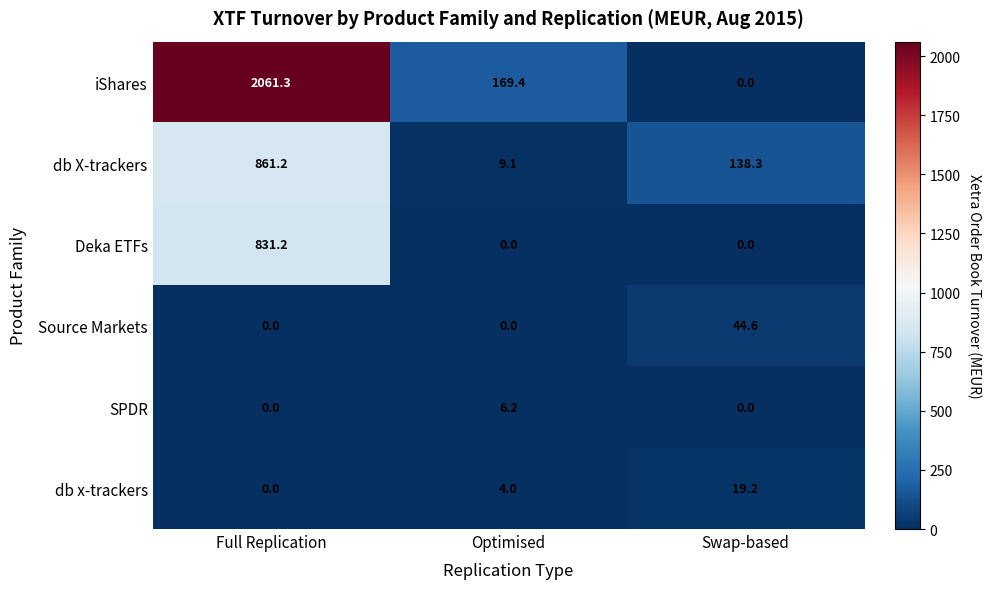

Reading left to right, extract all data points from this chart.

iShares: Full Replication=2061.3	Optimised=169.4	Swap-based=0.0
db X-trackers: Full Replication=861.2	Optimised=9.1	Swap-based=138.3
Deka ETFs: Full Replication=831.2	Optimised=0.0	Swap-based=0.0
Source Markets: Full Replication=0.0	Optimised=0.0	Swap-based=44.6
SPDR: Full Replication=0.0	Optimised=6.2	Swap-based=0.0
db x-trackers: Full Replication=0.0	Optimised=4.0	Swap-based=19.2